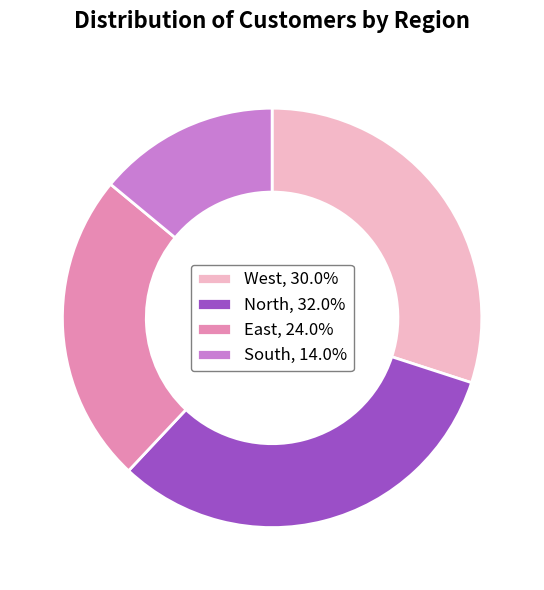

The East slice represents 38% of the pie. True or false?

False